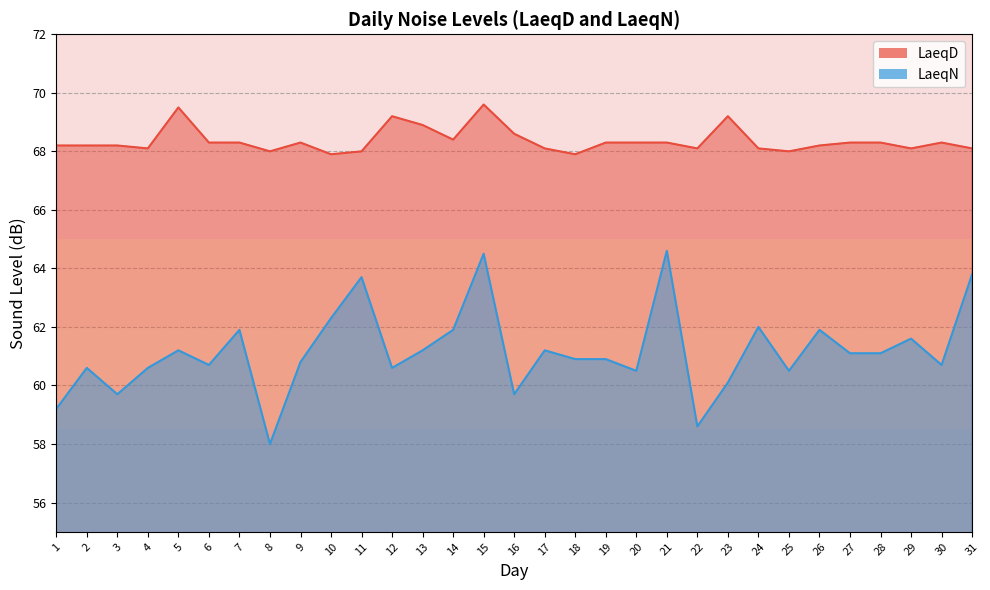

True or false: LaeqD has a value of 68.0 at 8.

True